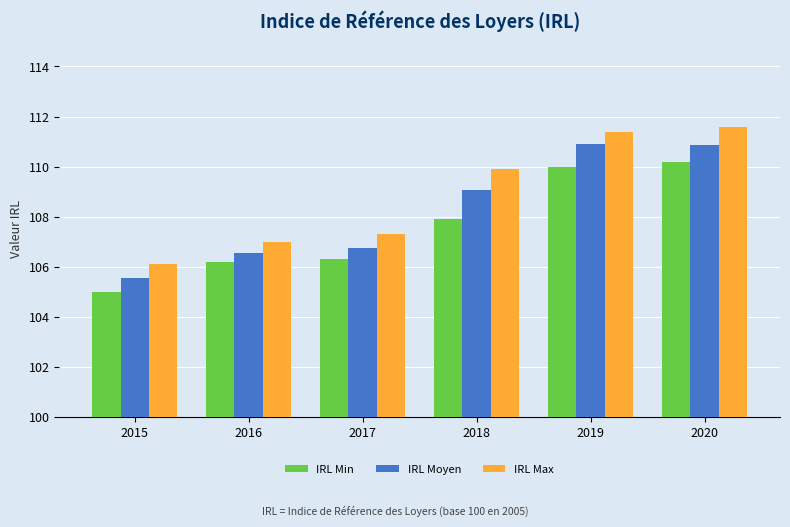

What is the sum of all IRL Moyen values?

649.7